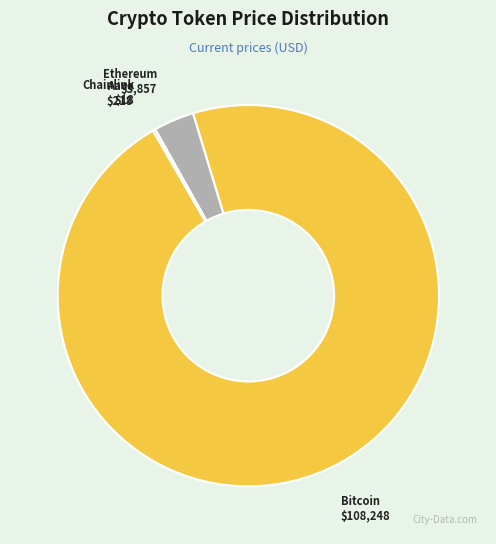

The Ethereum slice represents 3% of the pie. True or false?

True